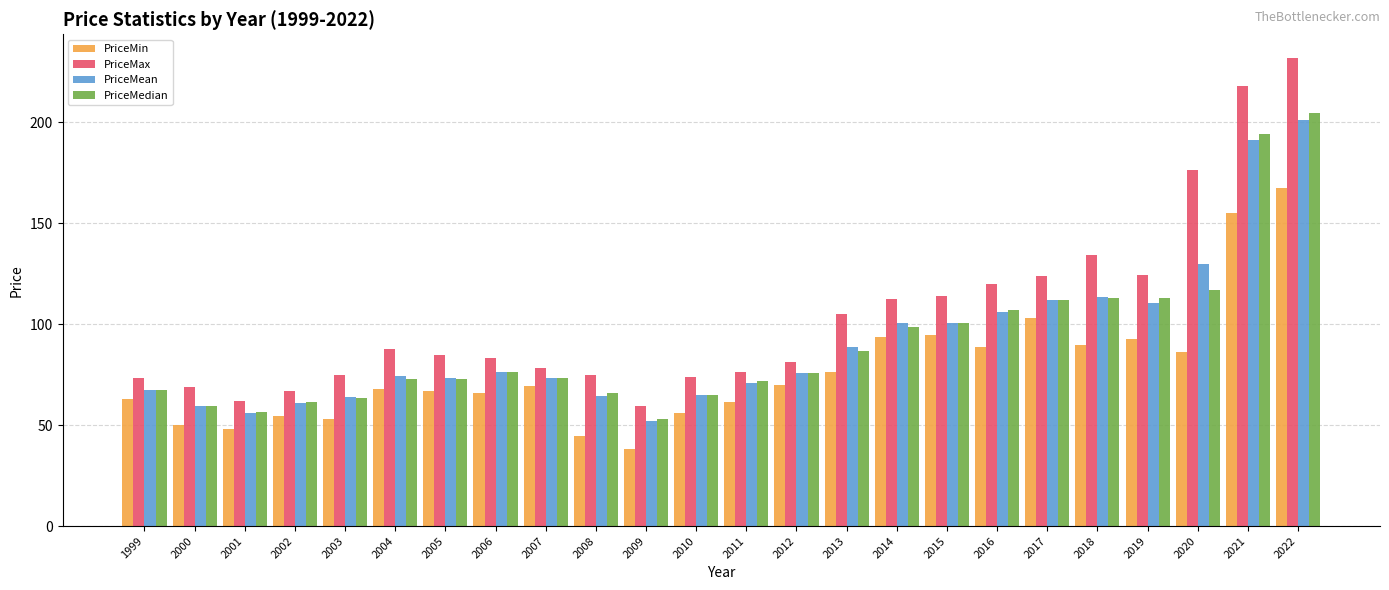

Which series has the largest range (max minus min)?

PriceMax